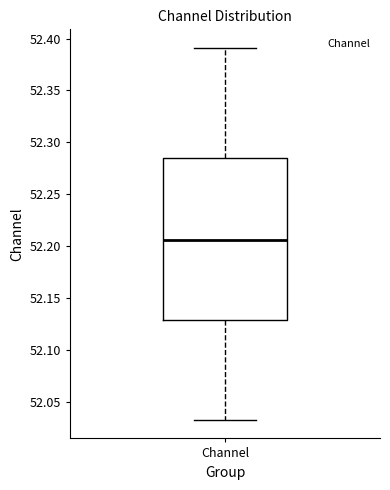

Where is the upper edge of the box for Channel on the y-axis? The values are not printed on the chart, so give them approximately, as read against the axis.

52.285